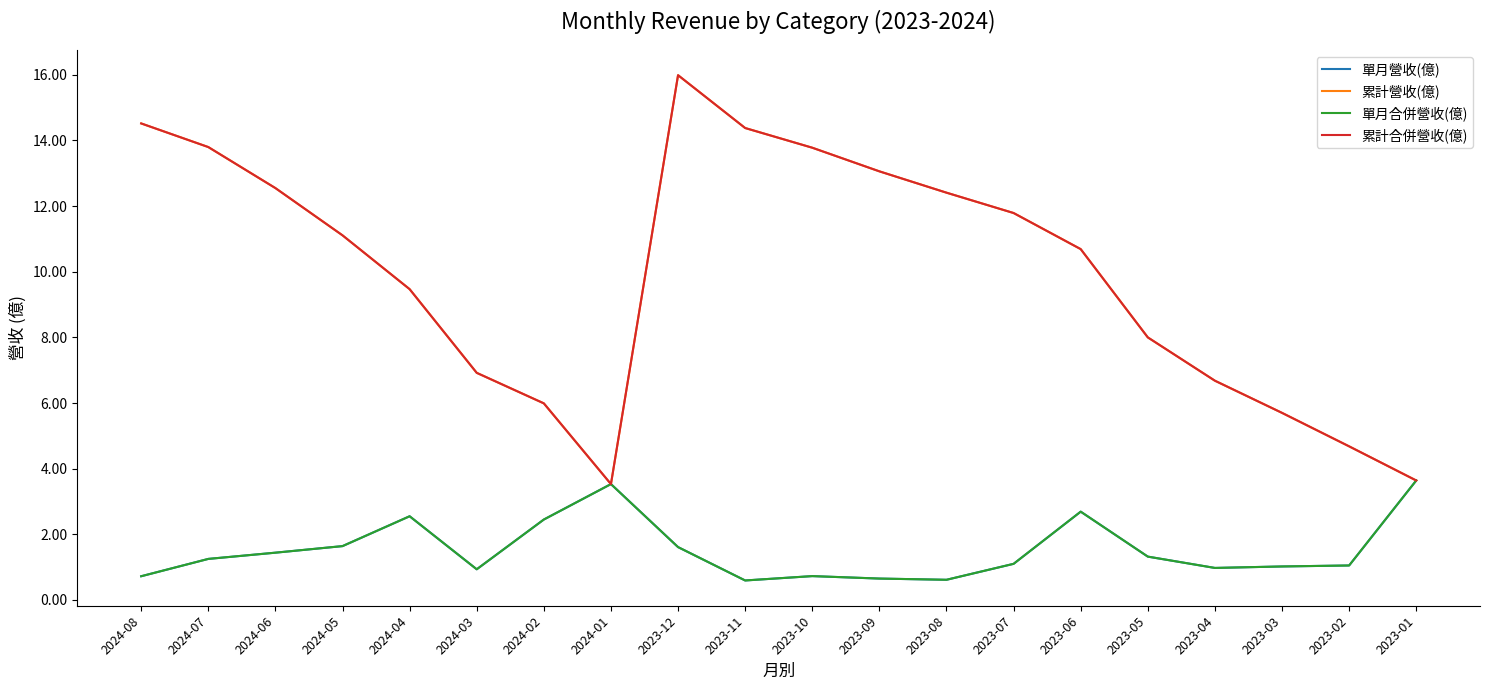

What is the label of the 4th point from the left?

2024-05